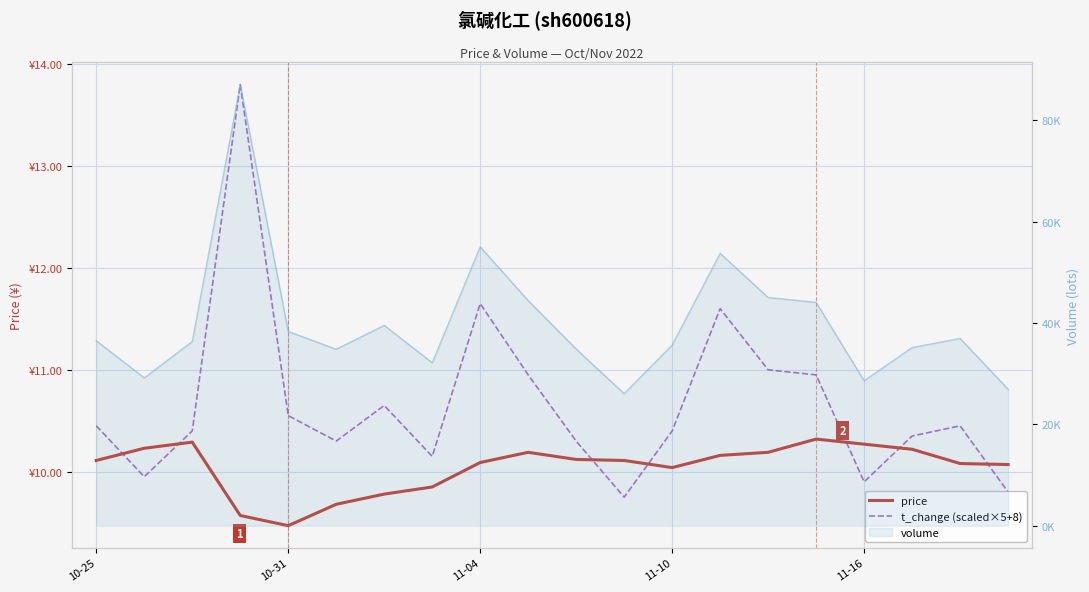

Reading left to right, list all the values displayed in this chart.

price: 10.1	10.2	10.3	9.6	9.5	9.7	9.8	9.8	10.1	10.2	10.1	10.1	10.0	10.2	10.2	10.3	10.3	10.2	10.1	10.1
t_change (scaled×5+8): 10.4	9.9	10.4	13.8	10.6	10.3	10.7	10.2	11.7	10.9	10.3	9.8	10.4	11.6	11.0	10.9	9.9	10.3	10.4	9.8